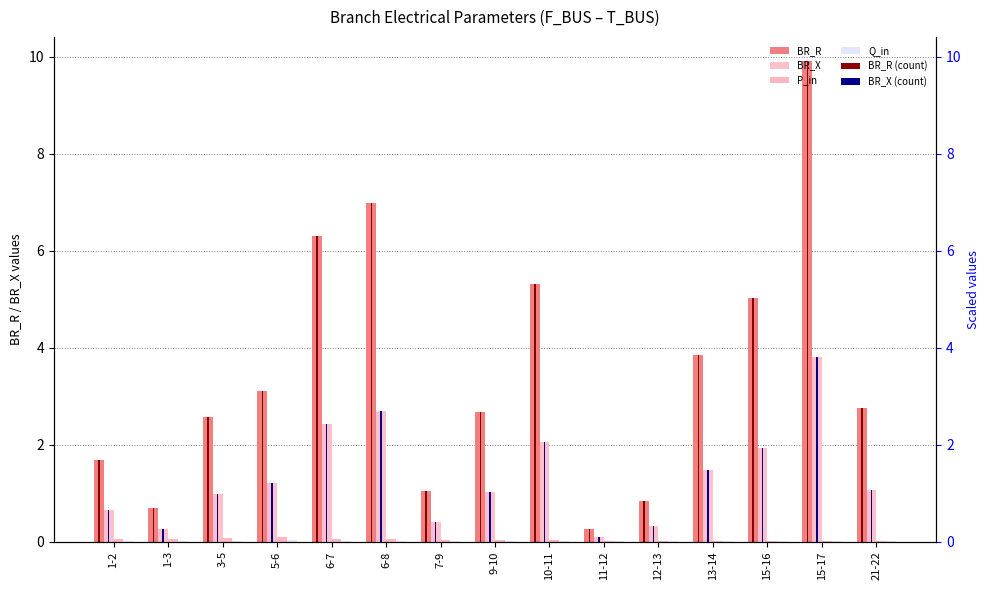

The BR_R series shows 1.7 at 21-22. True or false?

False